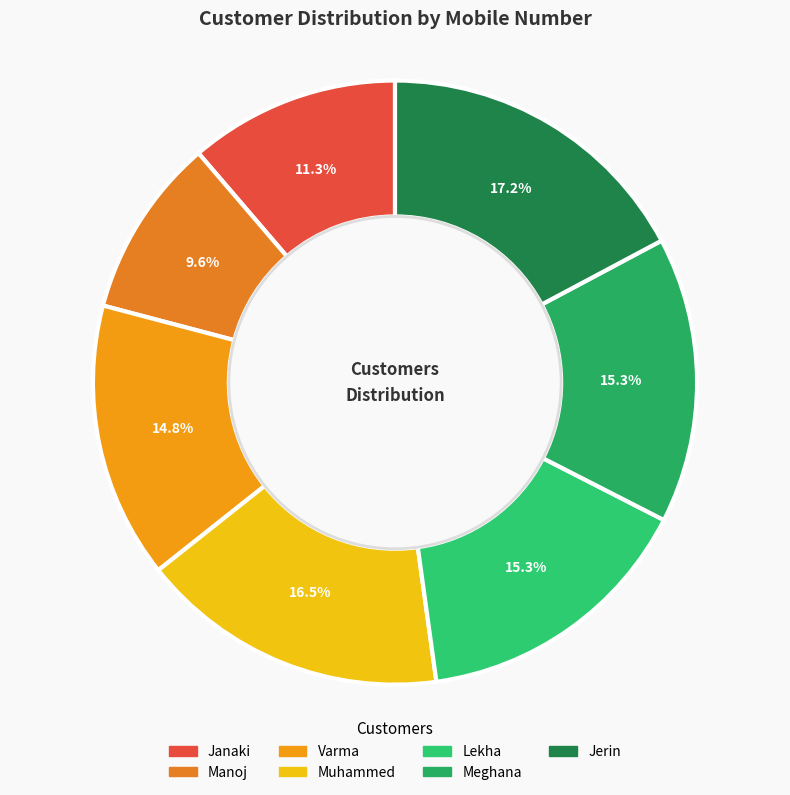

What is the smallest slice in the pie chart?

Manoj